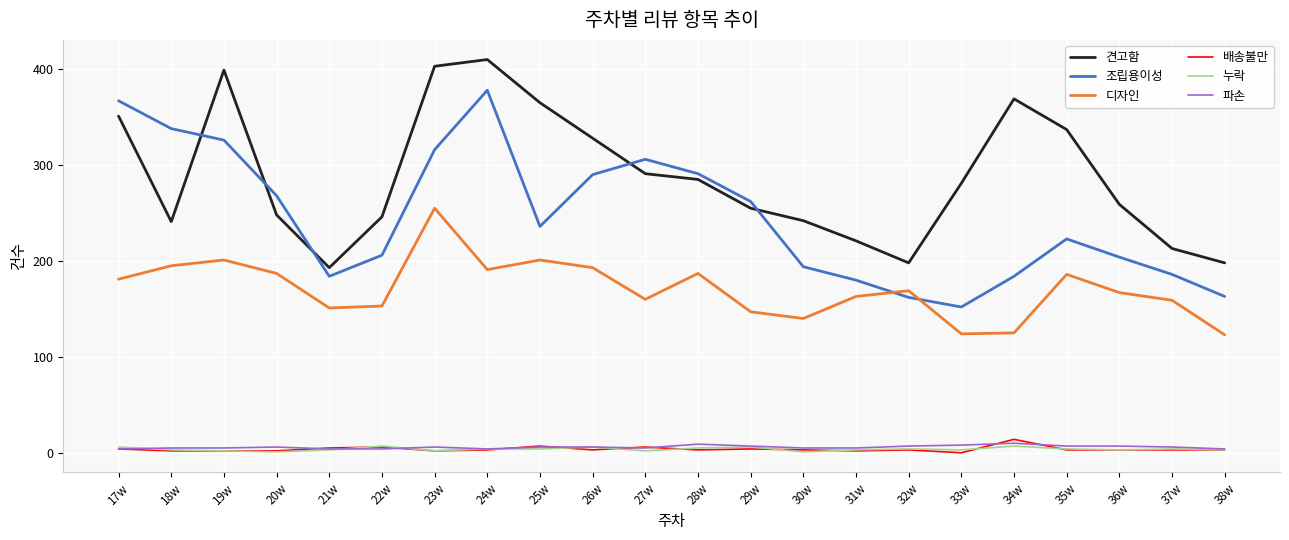

What is the difference between the second highest and second lowest values in the 배송불만 series?

5